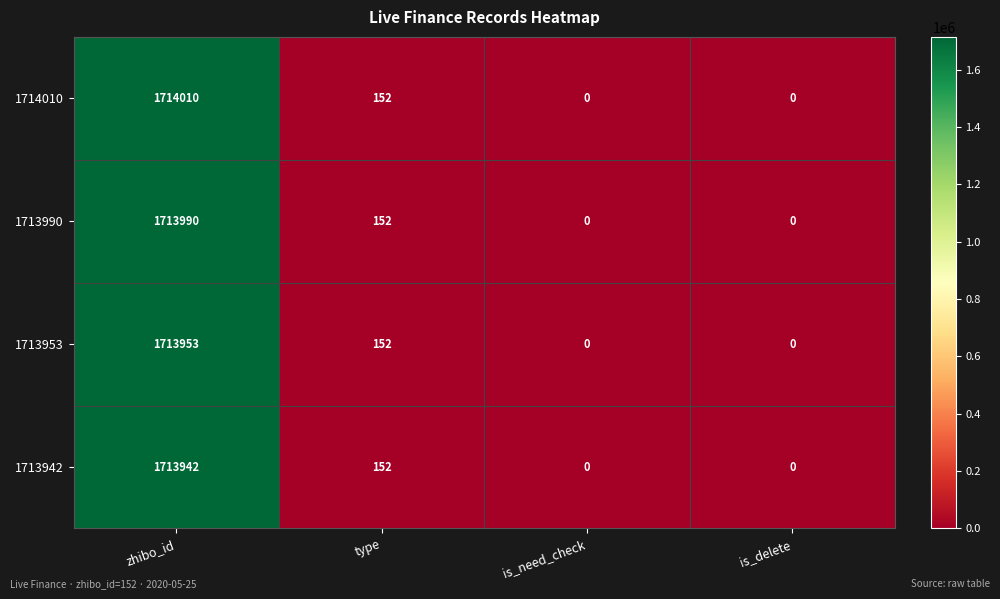

Which series has the largest range (max minus min)?

1714010